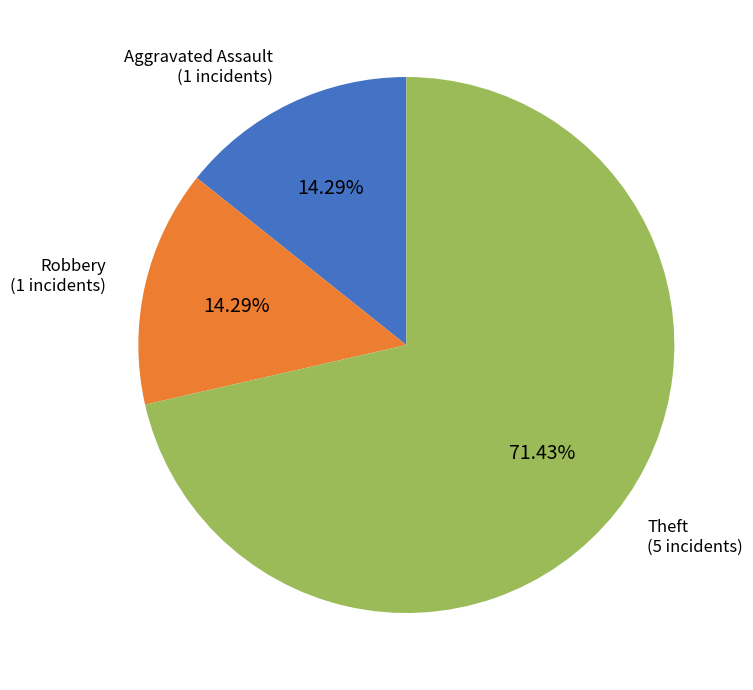

What is the majority slice?

Theft